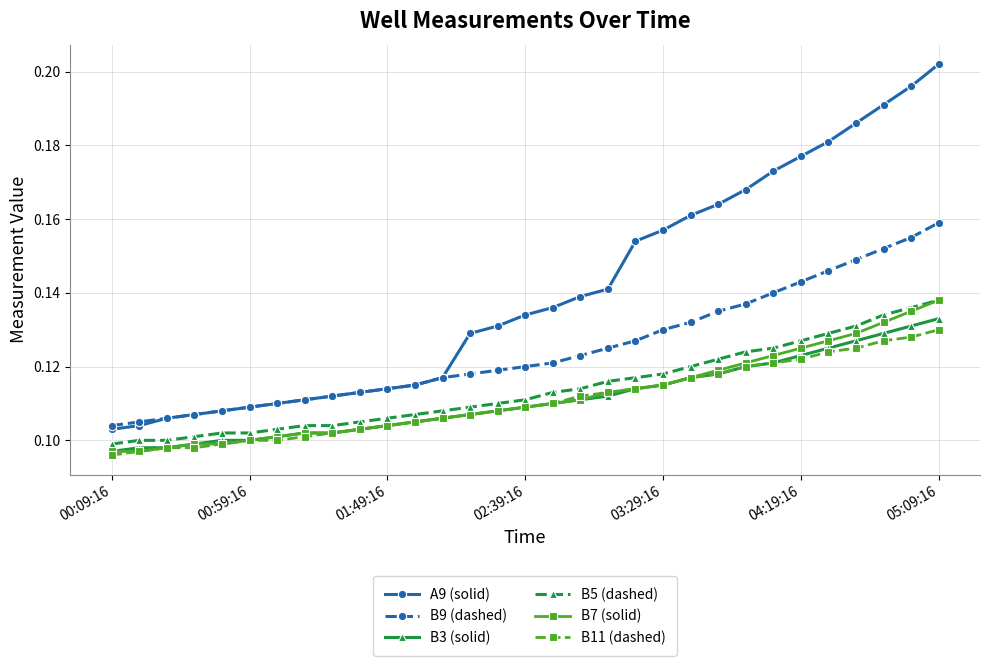

True or false: A9 (solid) and B3 (solid) intersect in this chart.

False